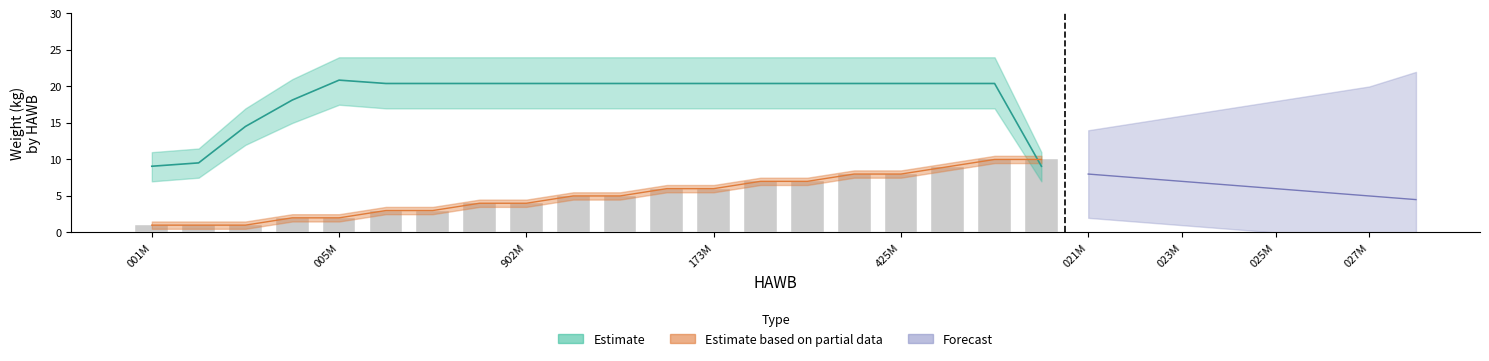

The value at 173M is 3. True or false?

False